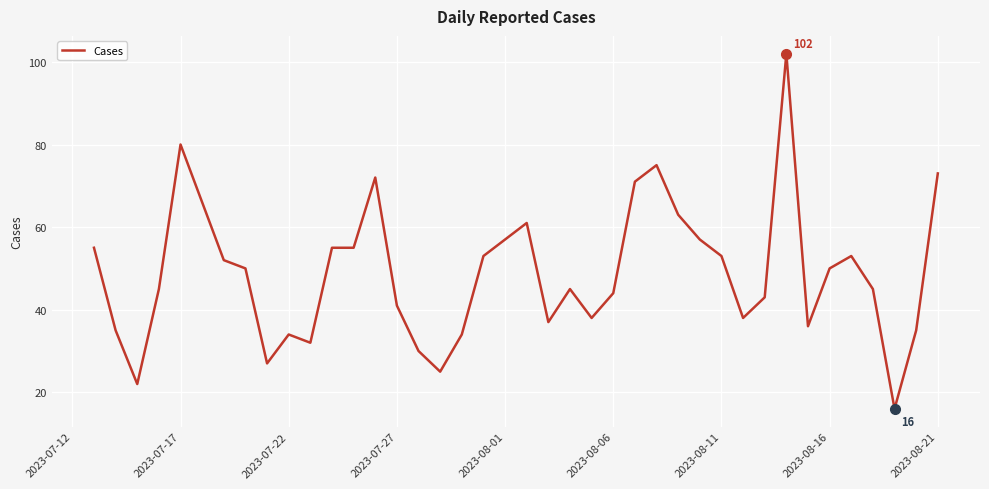

What is the ratio of the value at 2023-08-11 to the value at 2023-07-27?

1.3